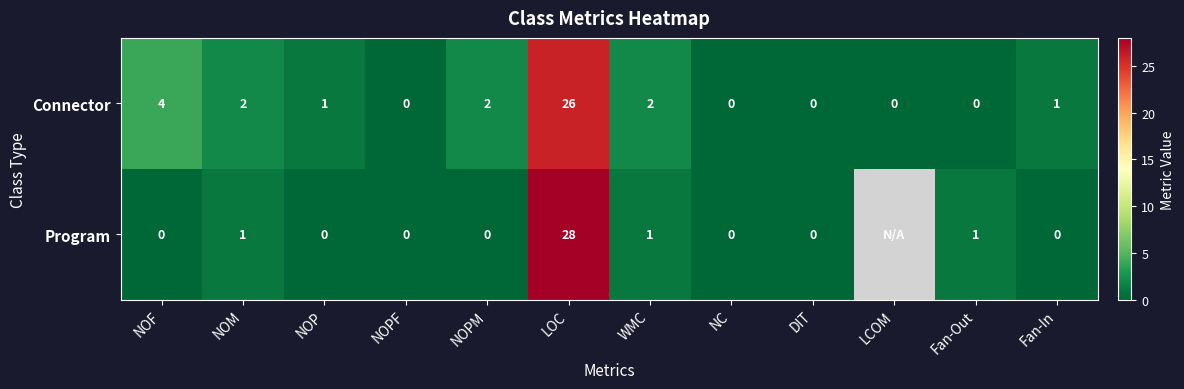

At which category does the chart reach its peak across all series?

LOC